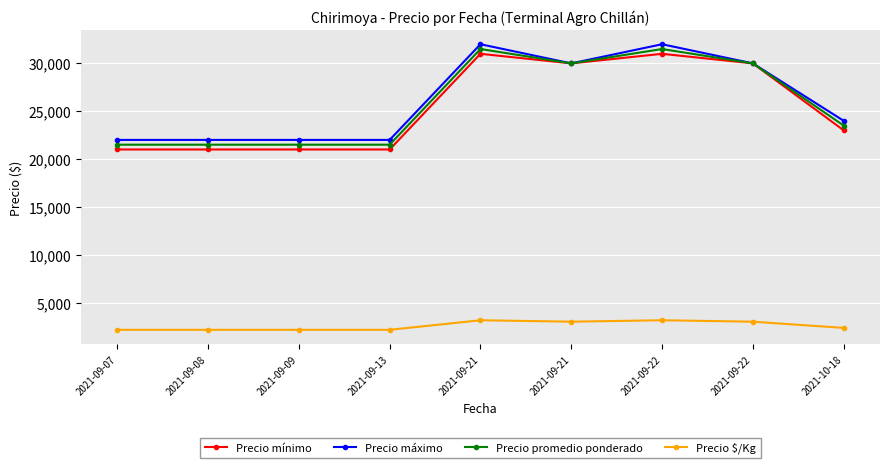

List the labels in order of Precio mínimo value, smallest first.

2021-09-07, 2021-09-08, 2021-09-09, 2021-09-13, 2021-10-18, 2021-09-21, 2021-09-22, 2021-09-21, 2021-09-22